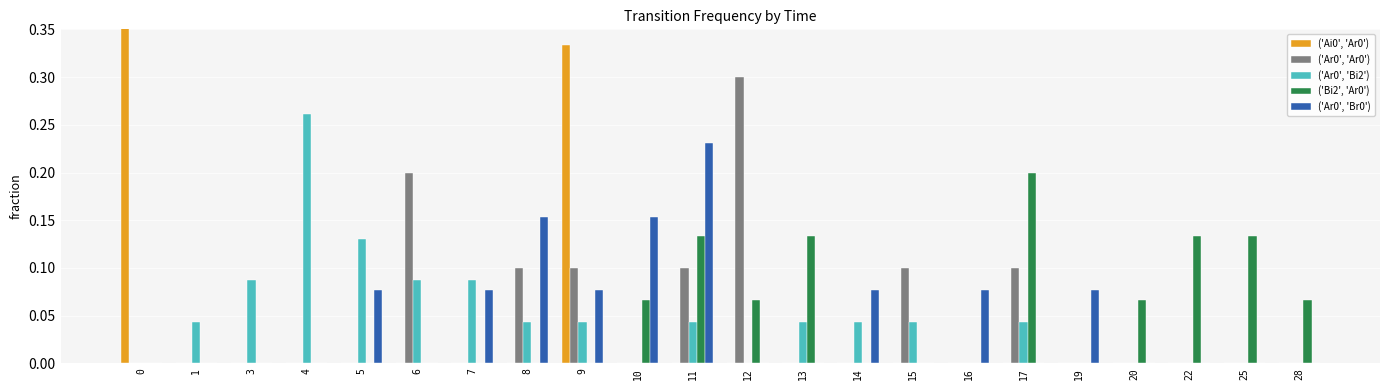

True or false: ('Ar0', 'Bi2') has a value of 0.1 at 10.

False